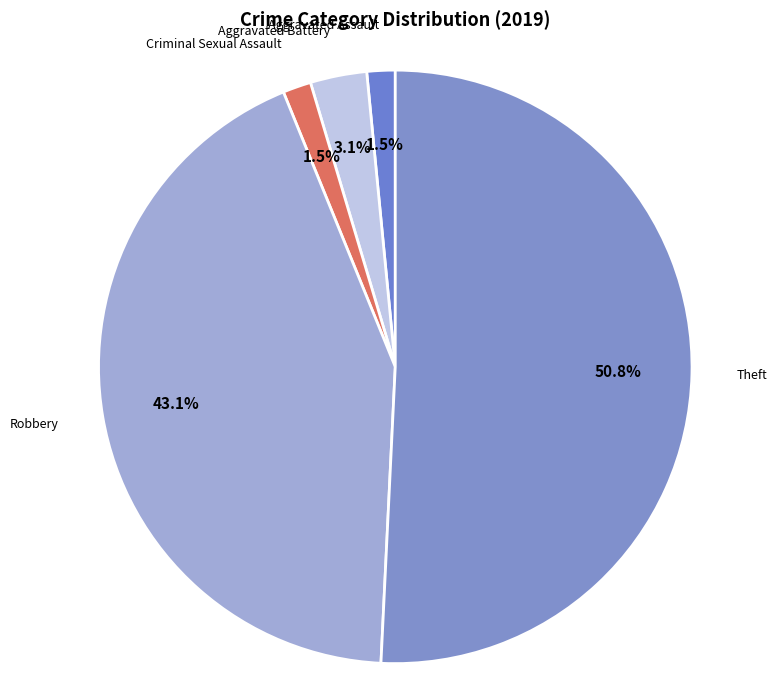

Rank the categories by value from lowest to highest.

Aggravated Assault, Criminal Sexual Assault, Aggravated Battery, Robbery, Theft